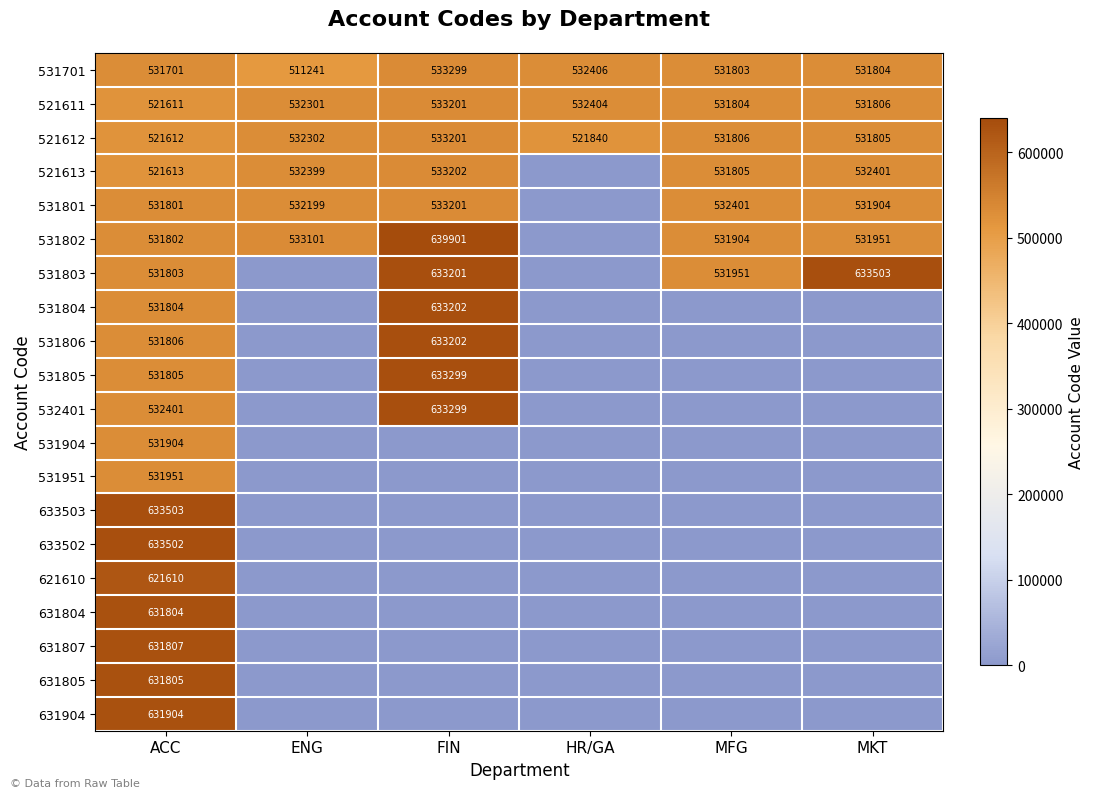

What is the difference between the second highest and second lowest values in the 521612 series?

10462